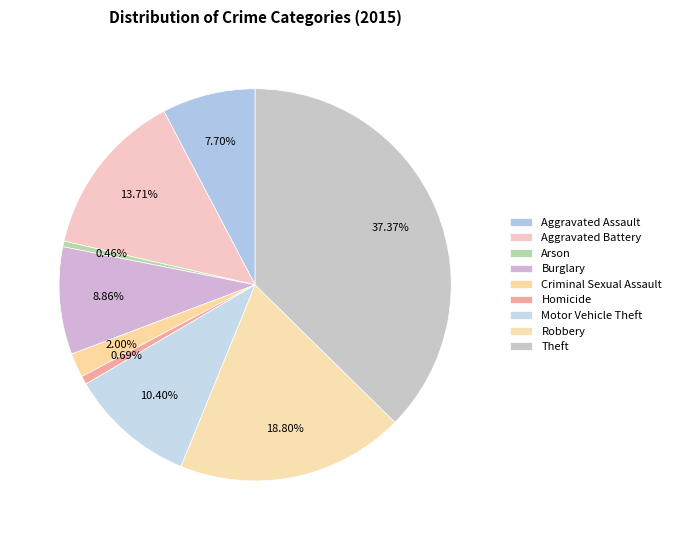

How many segments does this pie chart have?

9